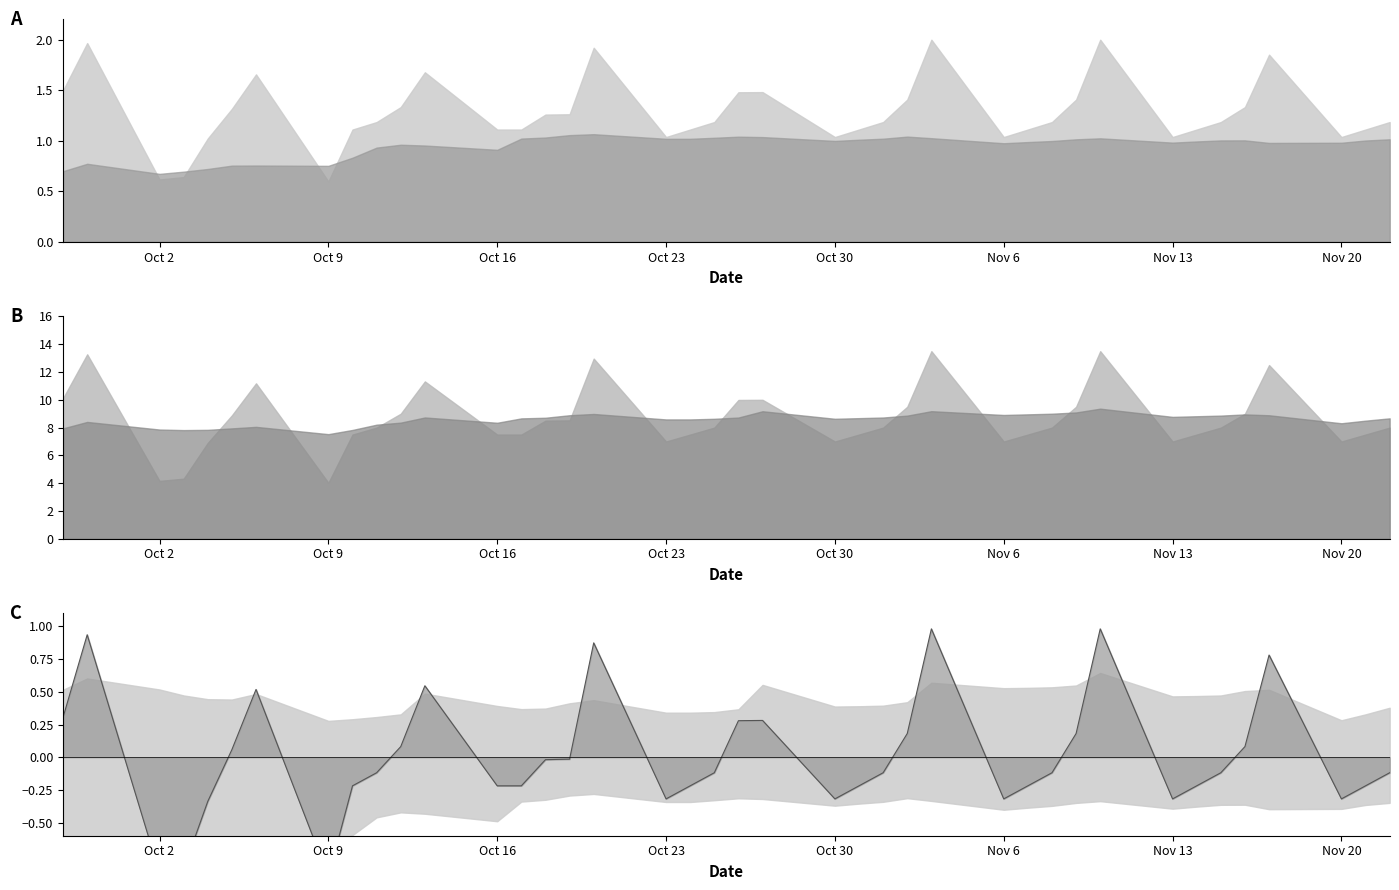

Between 27 and Oct 30, which is larger?

Oct 30